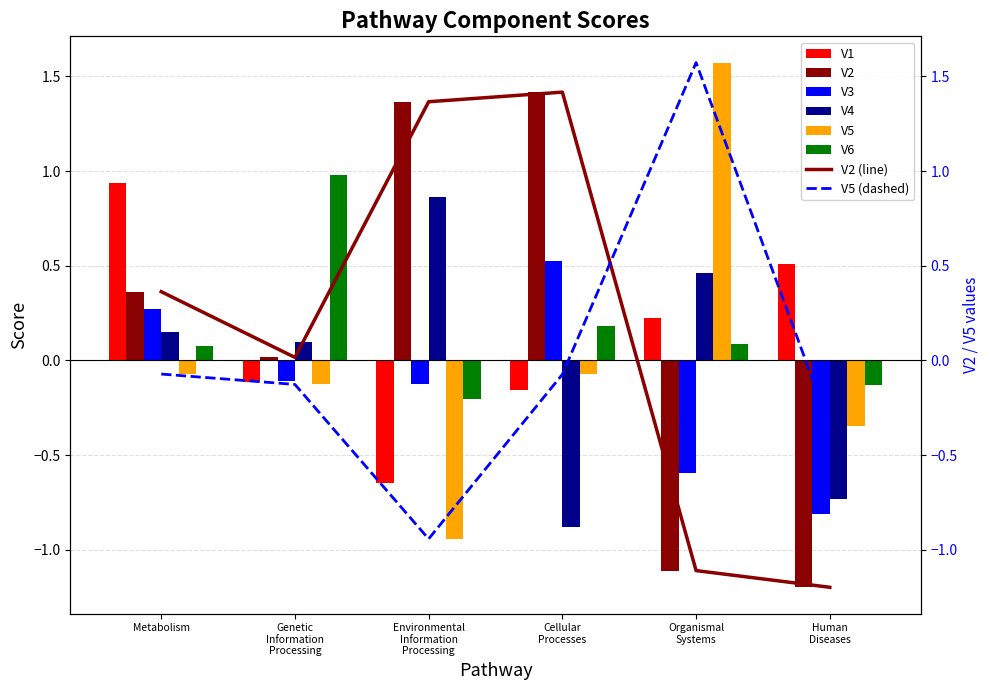

What is the minimum value for V2?

-1.2